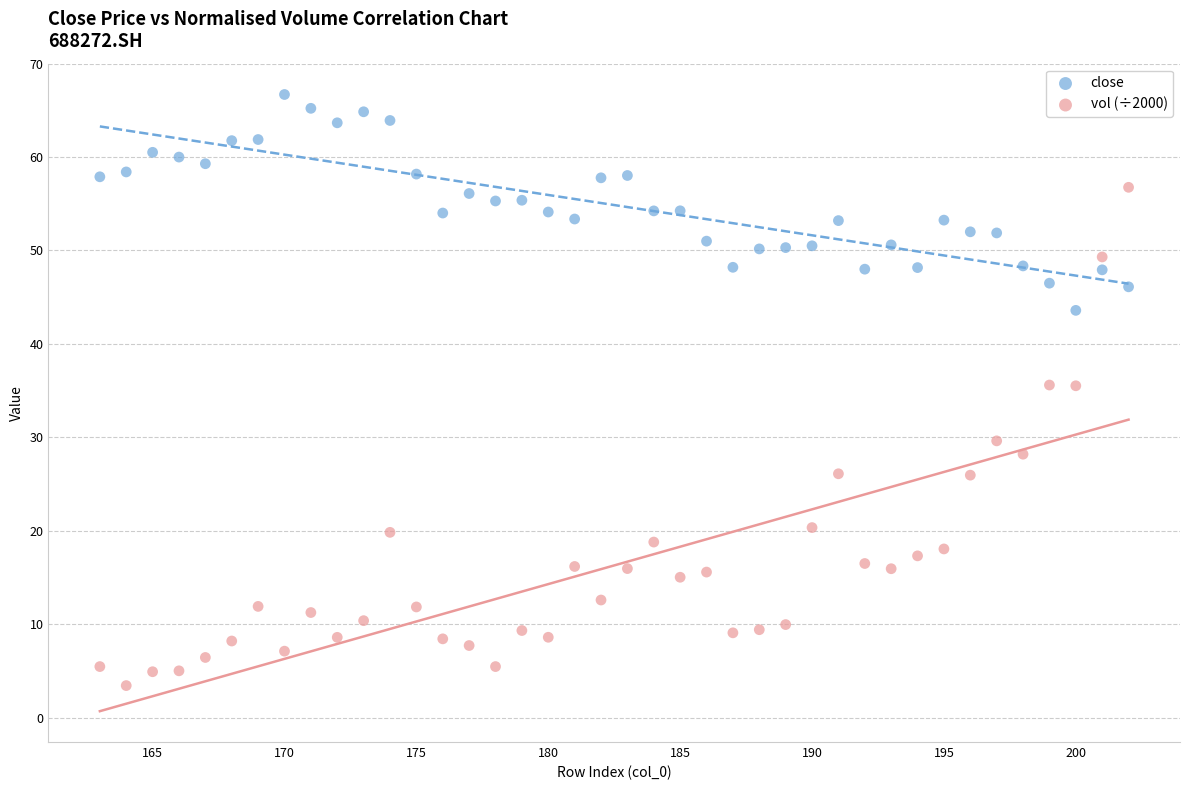

Across all data points, what is the range of Y values (max minus min)?

63.3